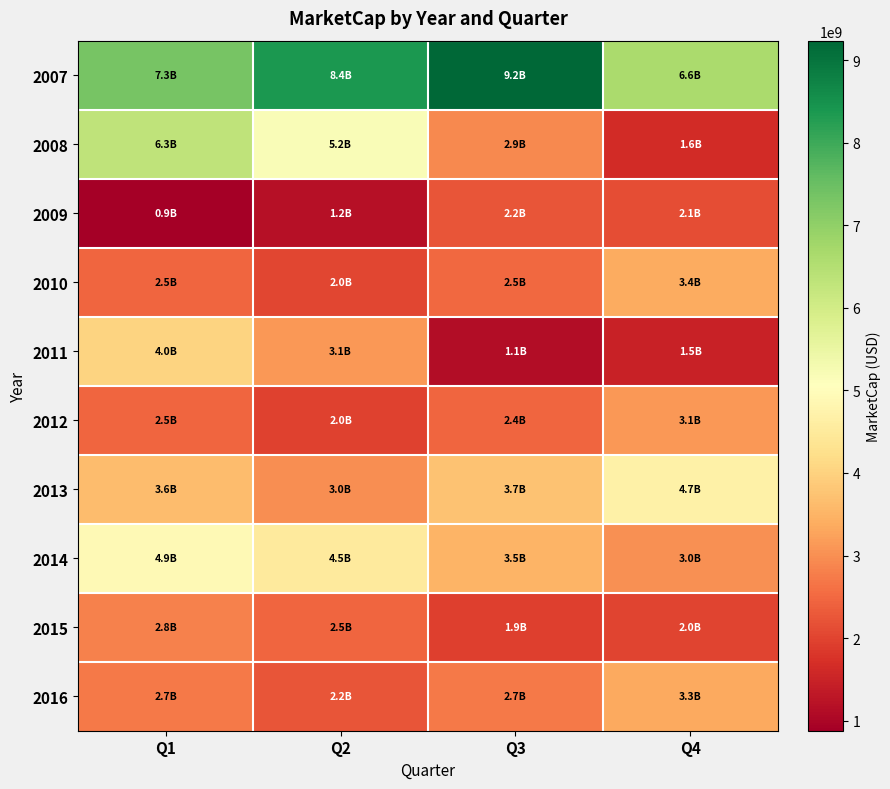

What is the difference between the highest and lowest values at Q2?

7161503000